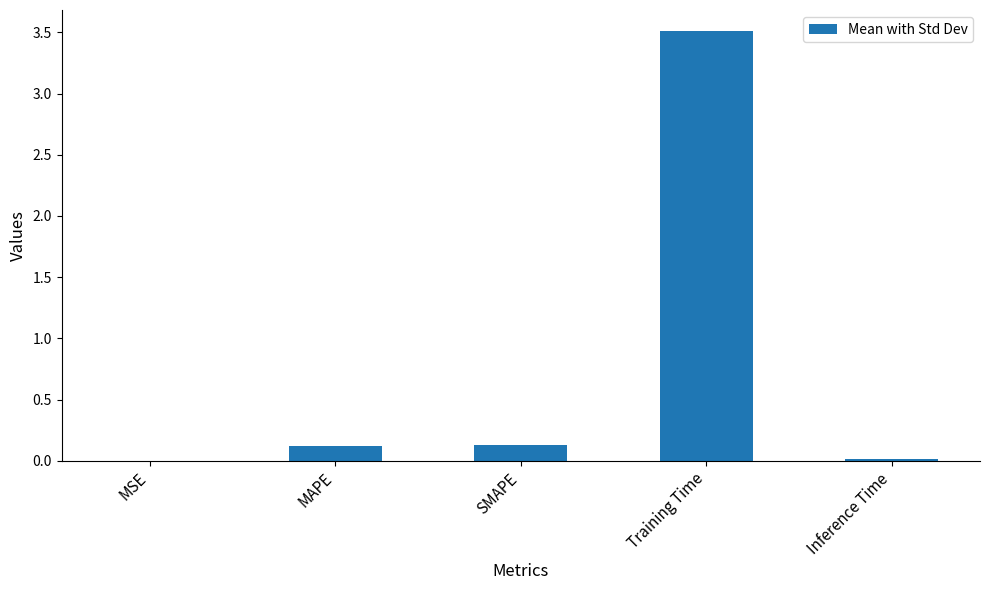

What is the sum of the values at MAPE and Training Time?

3.6